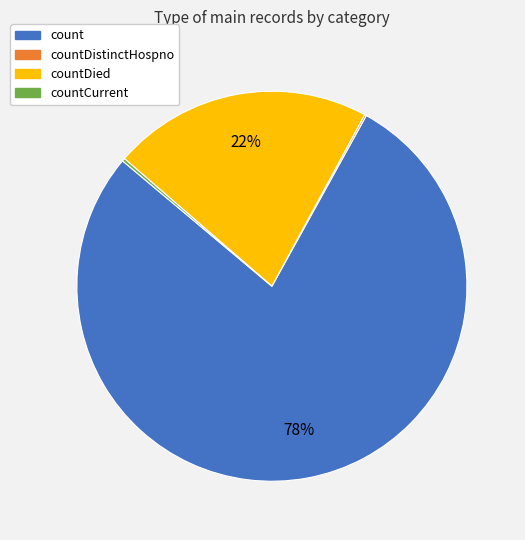

To the nearest percent, what is the average slice percentage?

25%